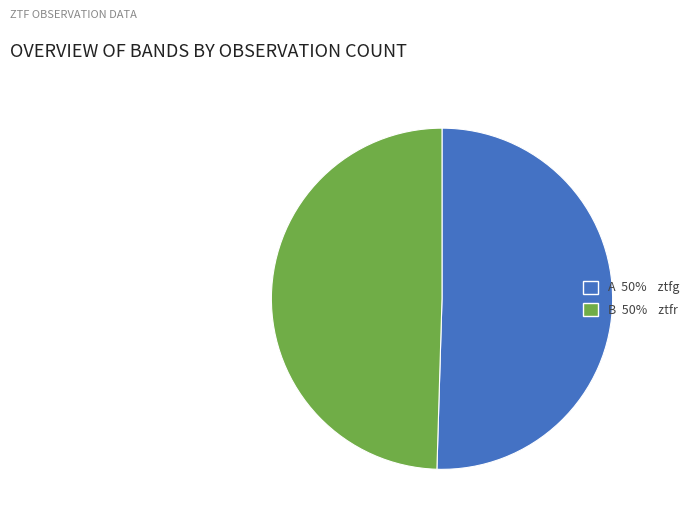

Is it true that A 50% ztfg is 50% of the pie?

True